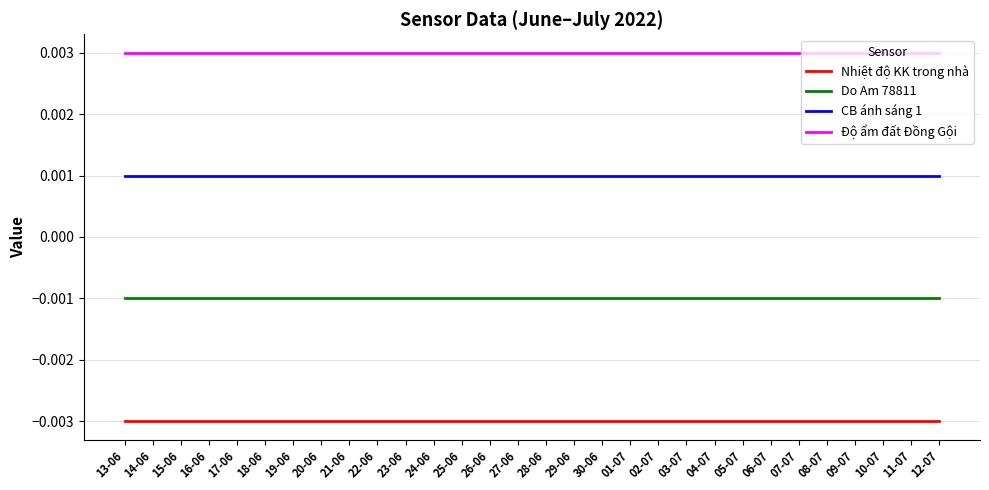

List the labels in order of CB ánh sáng 1 value, smallest first.

13-06, 14-06, 15-06, 16-06, 17-06, 18-06, 19-06, 20-06, 21-06, 22-06, 23-06, 24-06, 25-06, 26-06, 27-06, 28-06, 29-06, 30-06, 01-07, 02-07, 03-07, 04-07, 05-07, 06-07, 07-07, 08-07, 09-07, 10-07, 11-07, 12-07